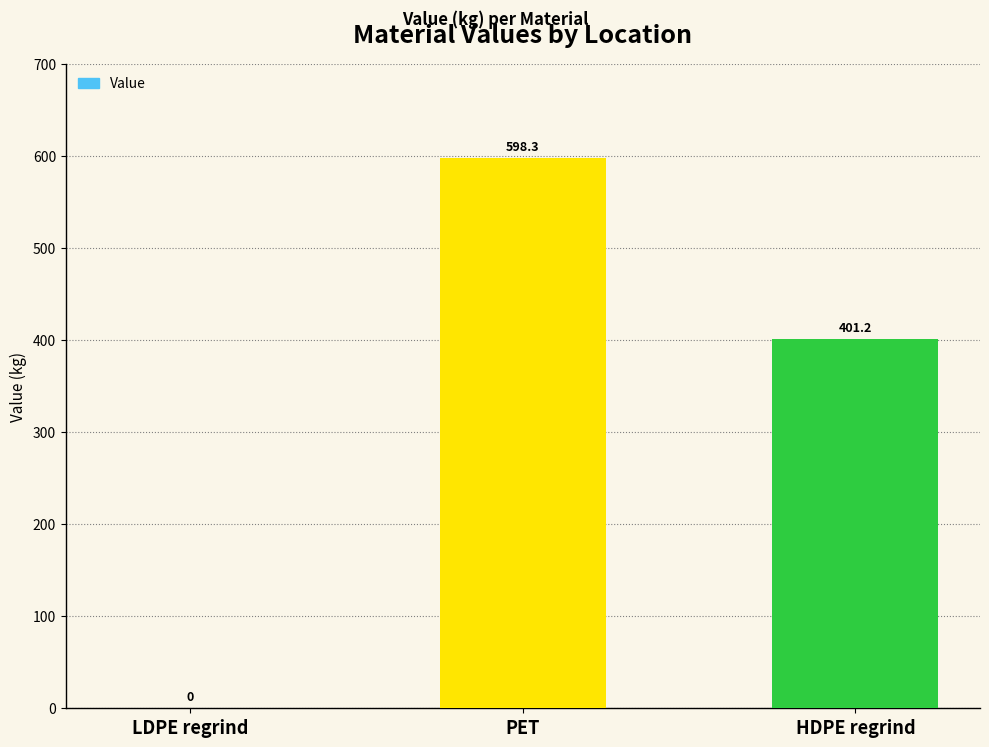

Count the number of values greater than 401.

2